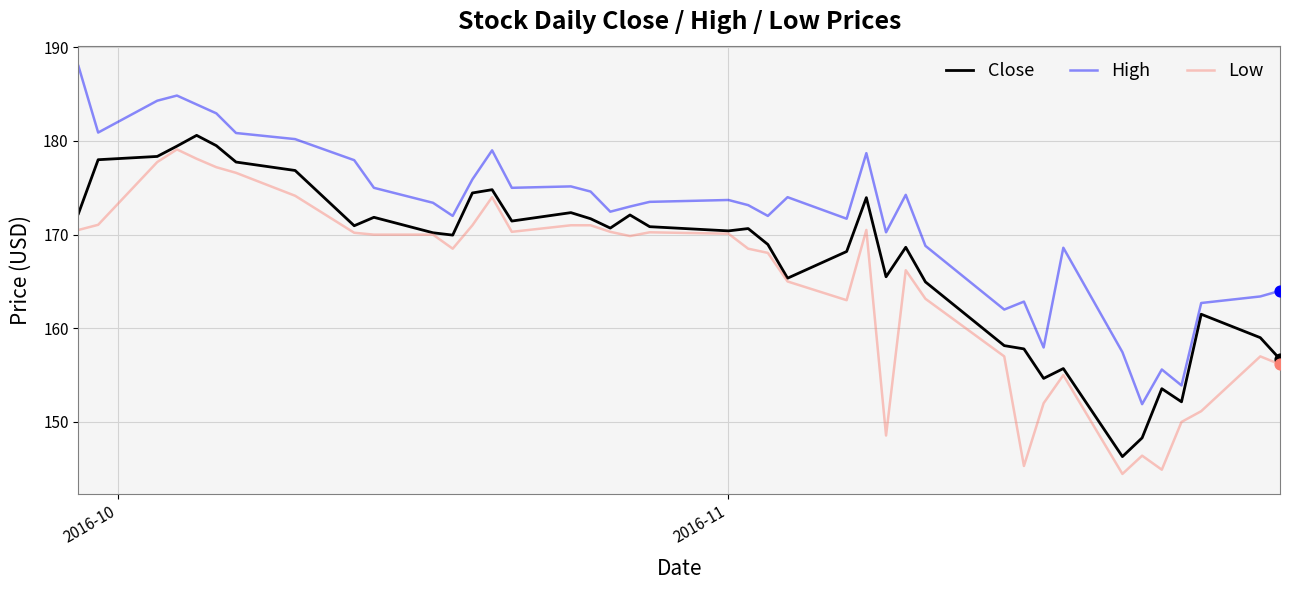

Which series has the largest total across all categories?

High